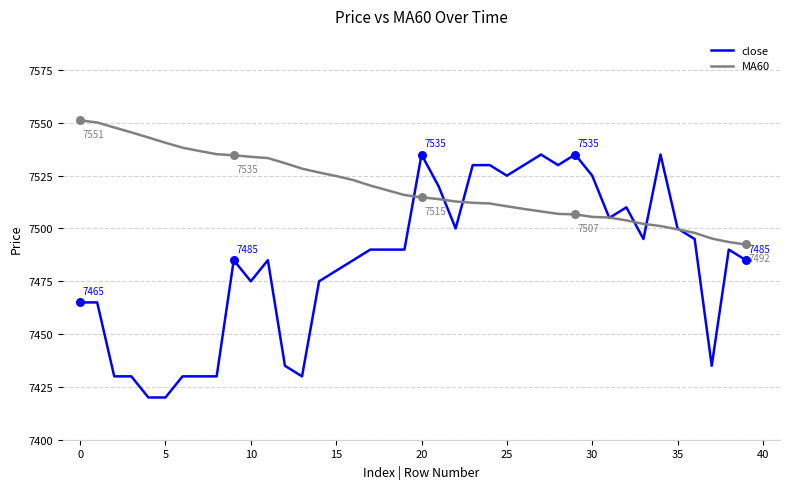

What are all the series names shown in the legend?

close, MA60